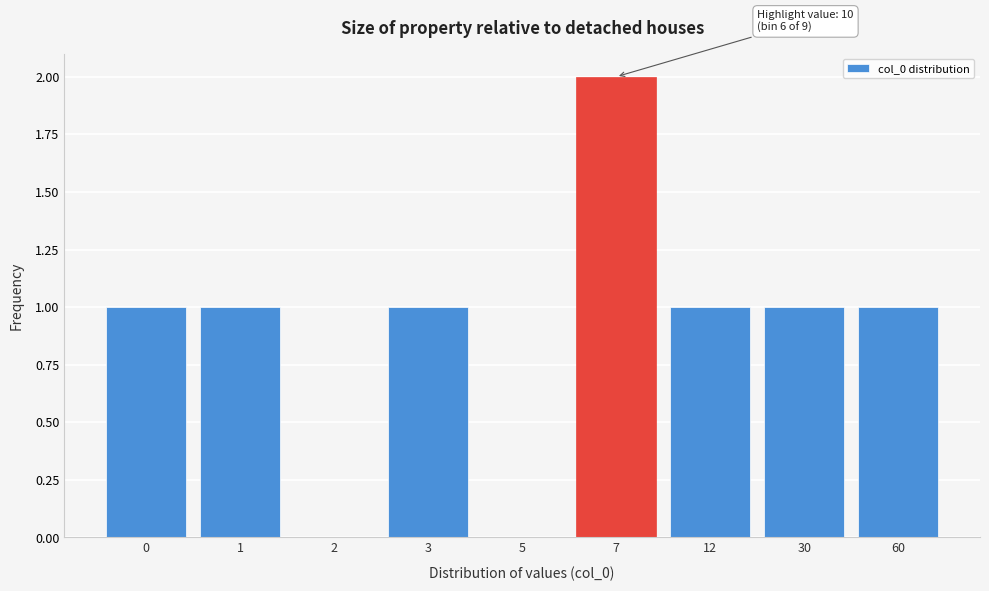

Reading right to left, what are all the values shown in this chart?

60=1	30=1	12=1	7=2	5=0	3=1	2=0	1=1	0=1